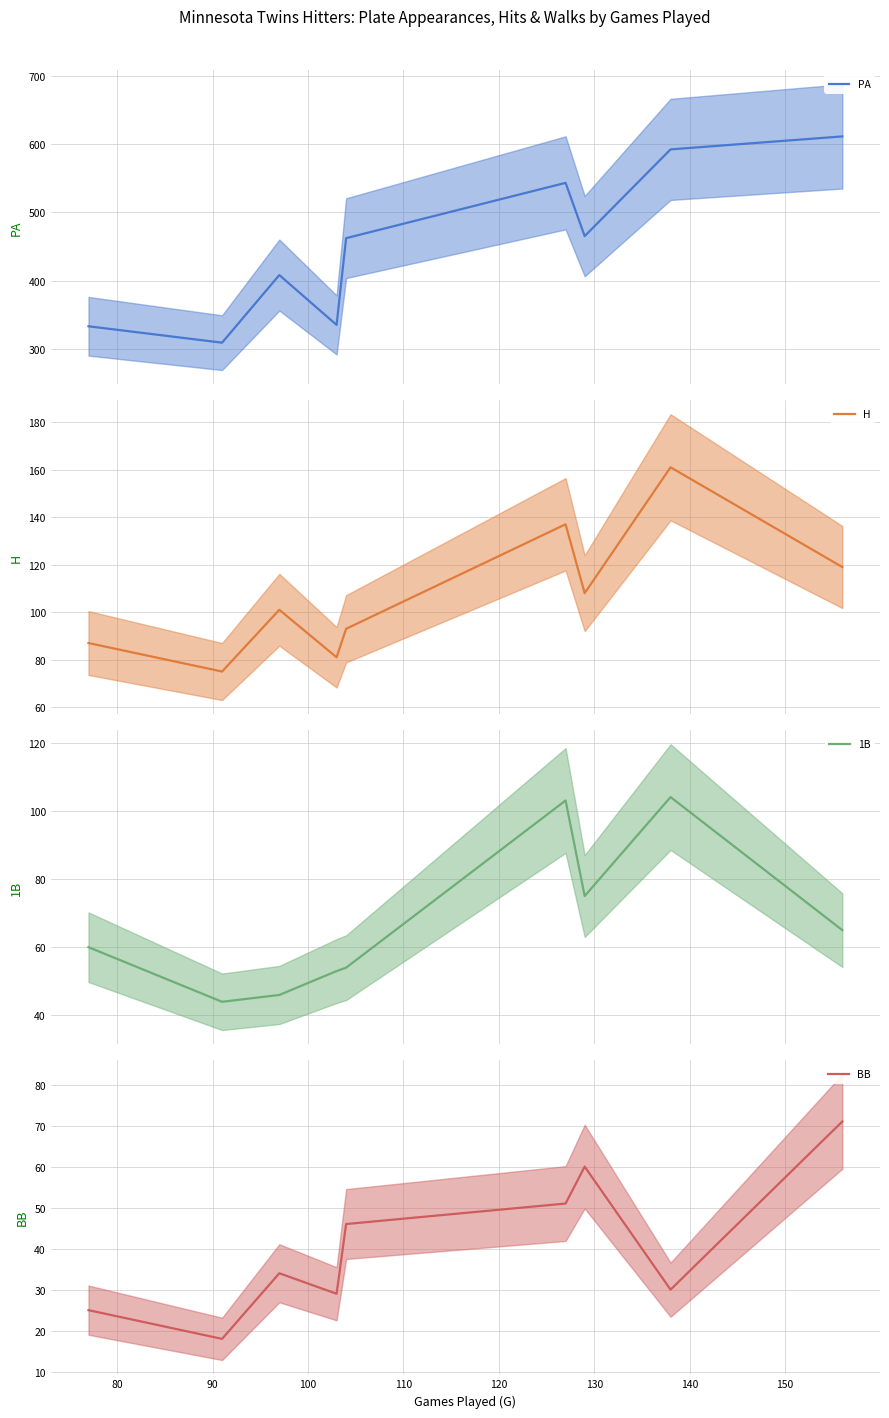

Rank the series by their maximum value, from lowest to highest.

BB, 1B, H, PA